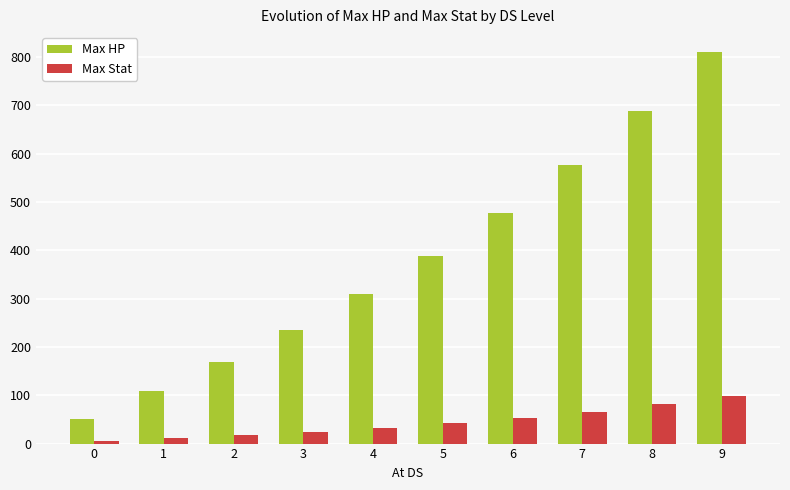

What is the average value of the Max Stat series?

43